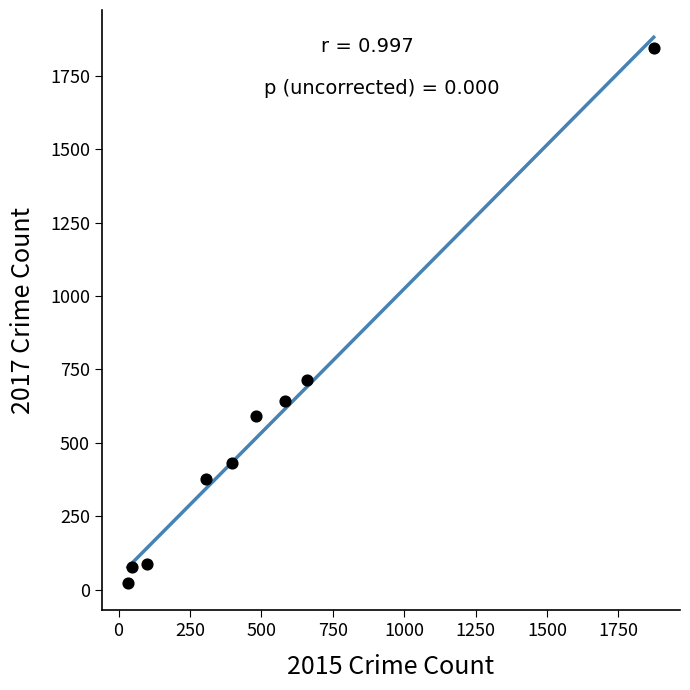

What is the average Y value?

533